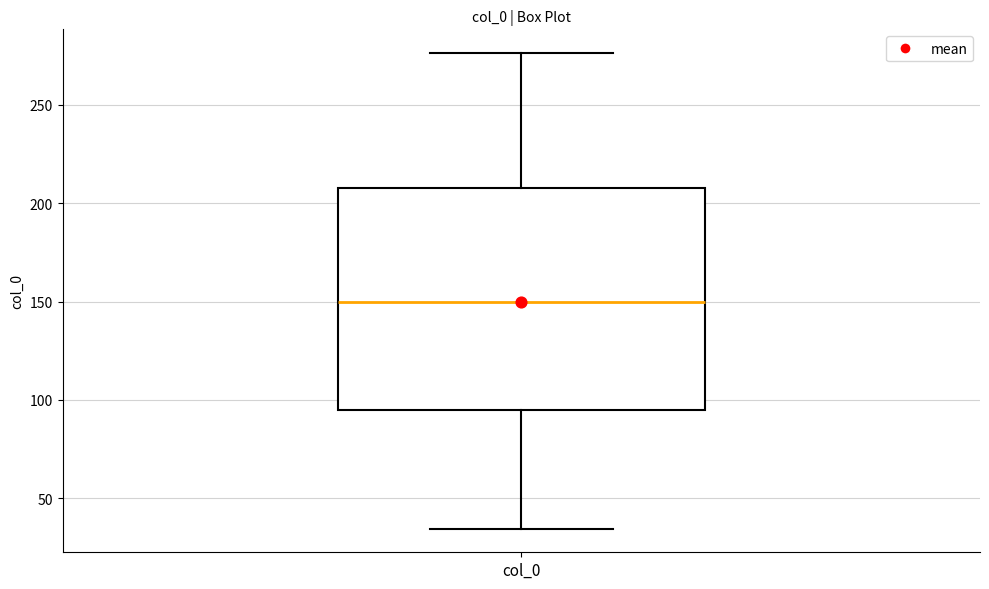

Where does the lower whisker of the box for col_0 end on the y-axis? The values are not printed on the chart, so give them approximately, as read against the axis.

35